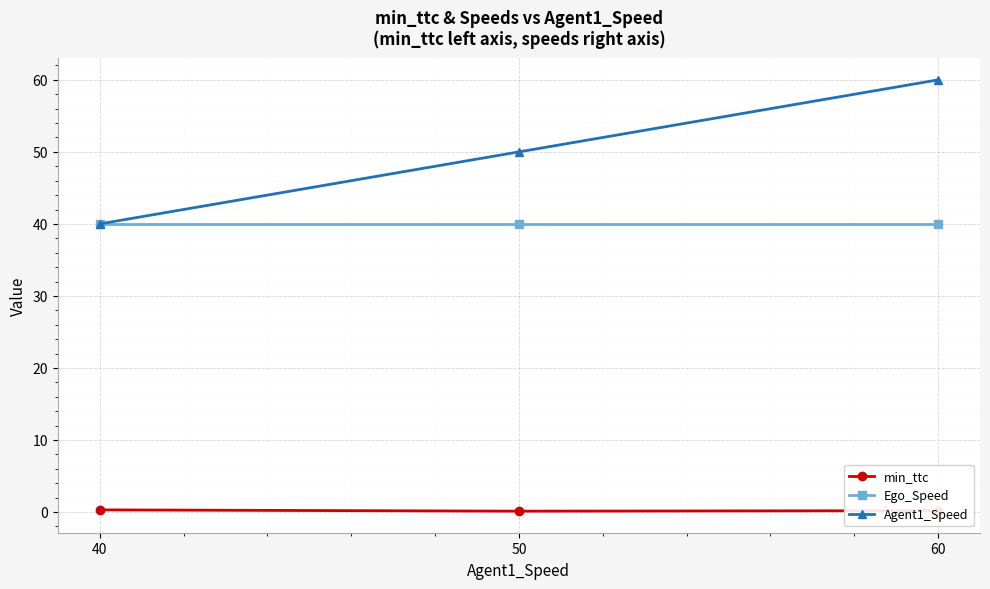

What is the sum of the Ego_Speed values at 50 and 60?

80.0